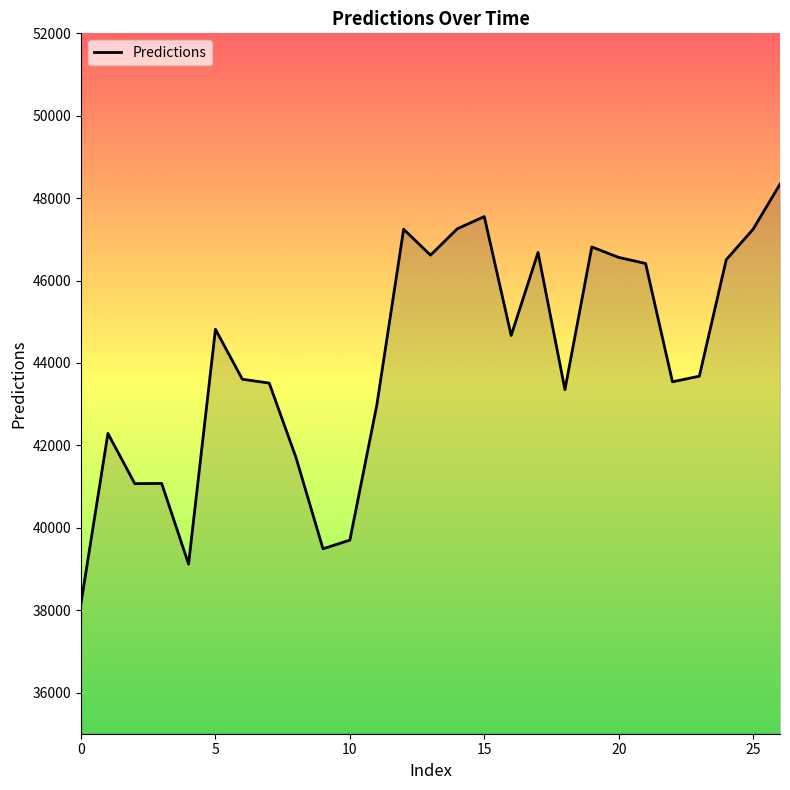

What is the difference between the maximum and minimum values?

10167.4